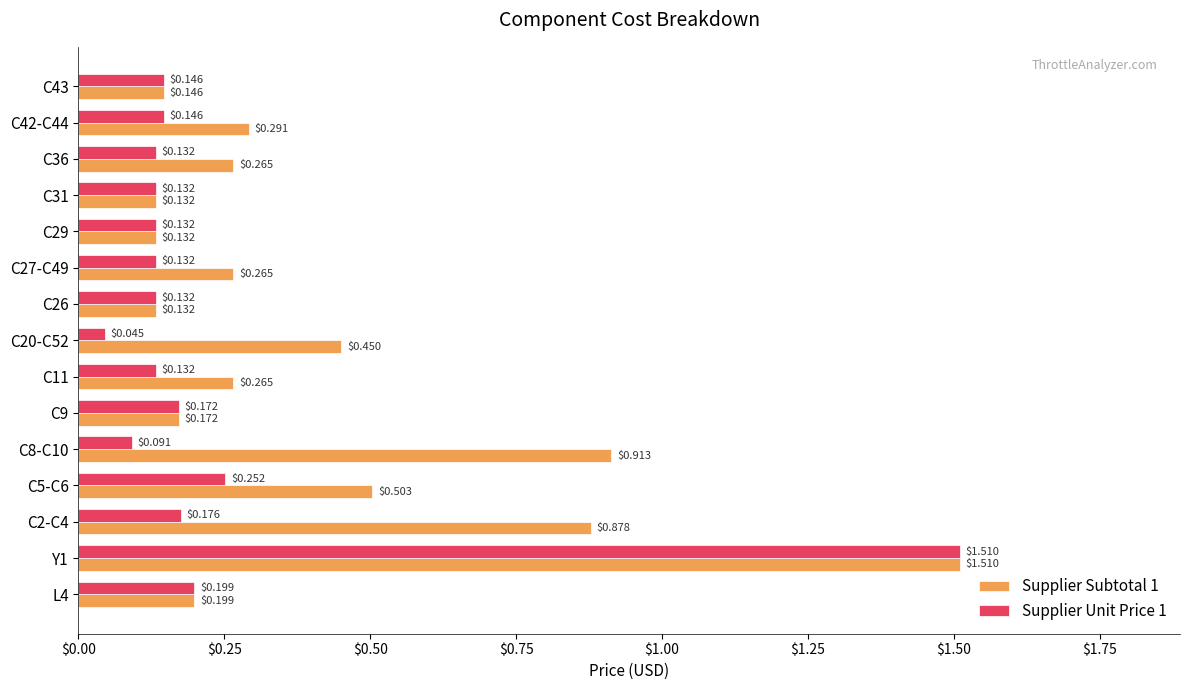

What is the spread (max minus min) of values at C20-C52?

0.4